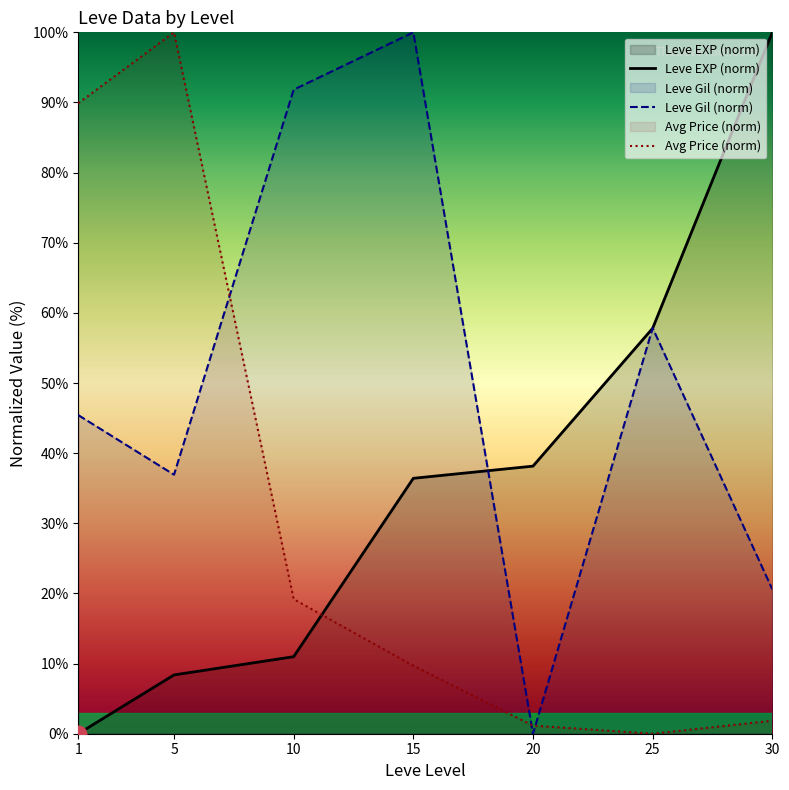

At how many categories does at least one series exceed 60?

5